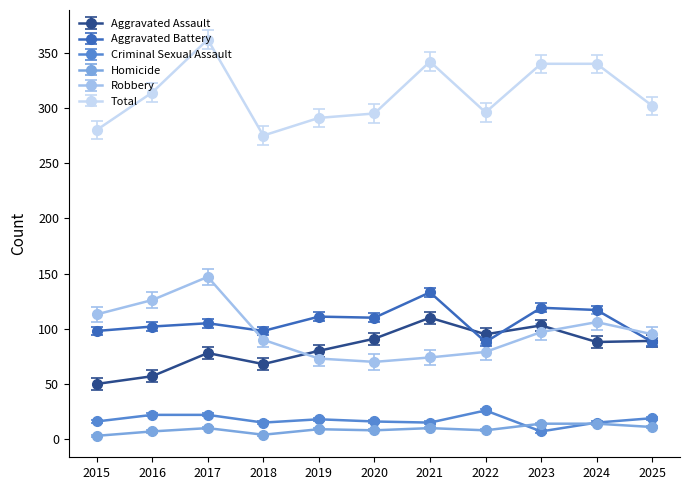

What is the difference between the second highest and minimum values in the Aggravated Battery series?

31